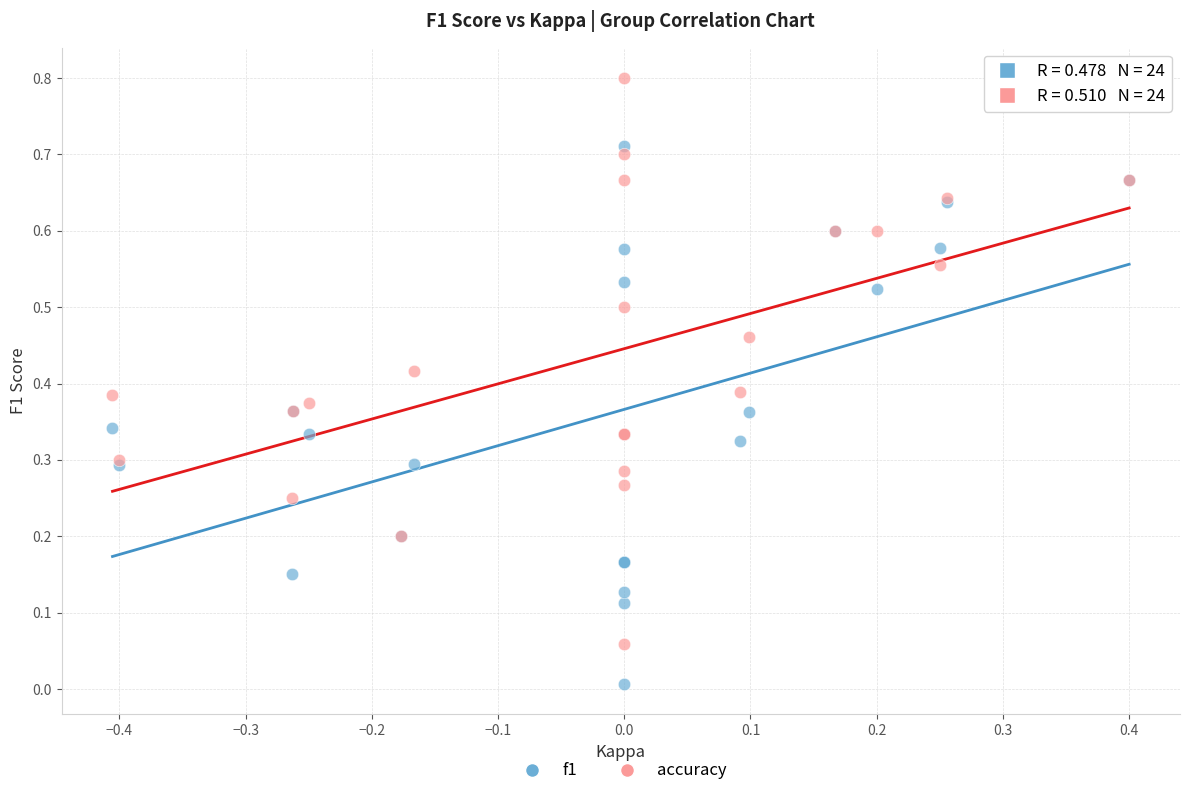

Which series reaches the maximum Y coordinate?

accuracy